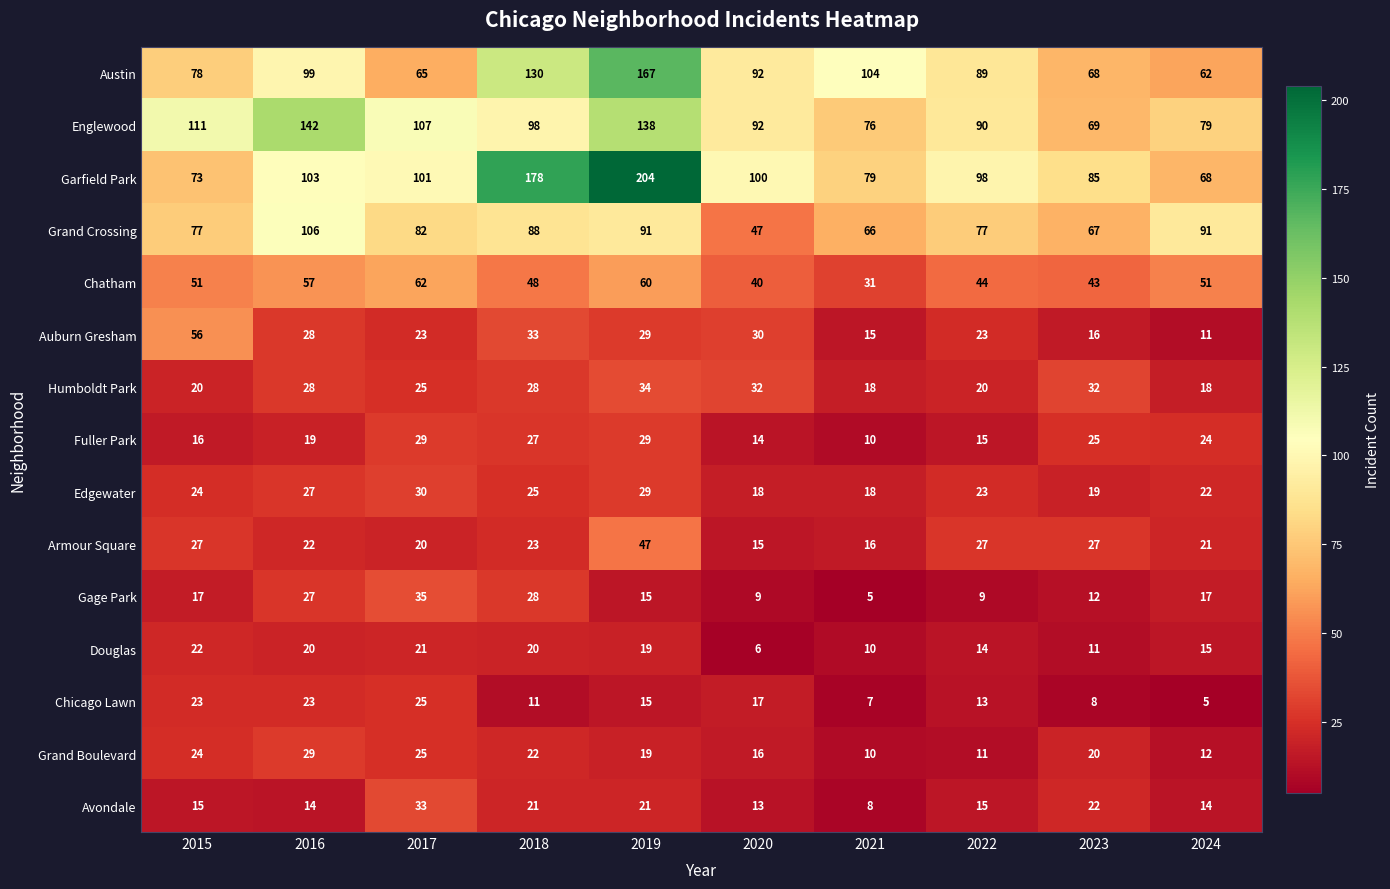

What is the approximate value of Gage Park at 2018, to the nearest 5?

30